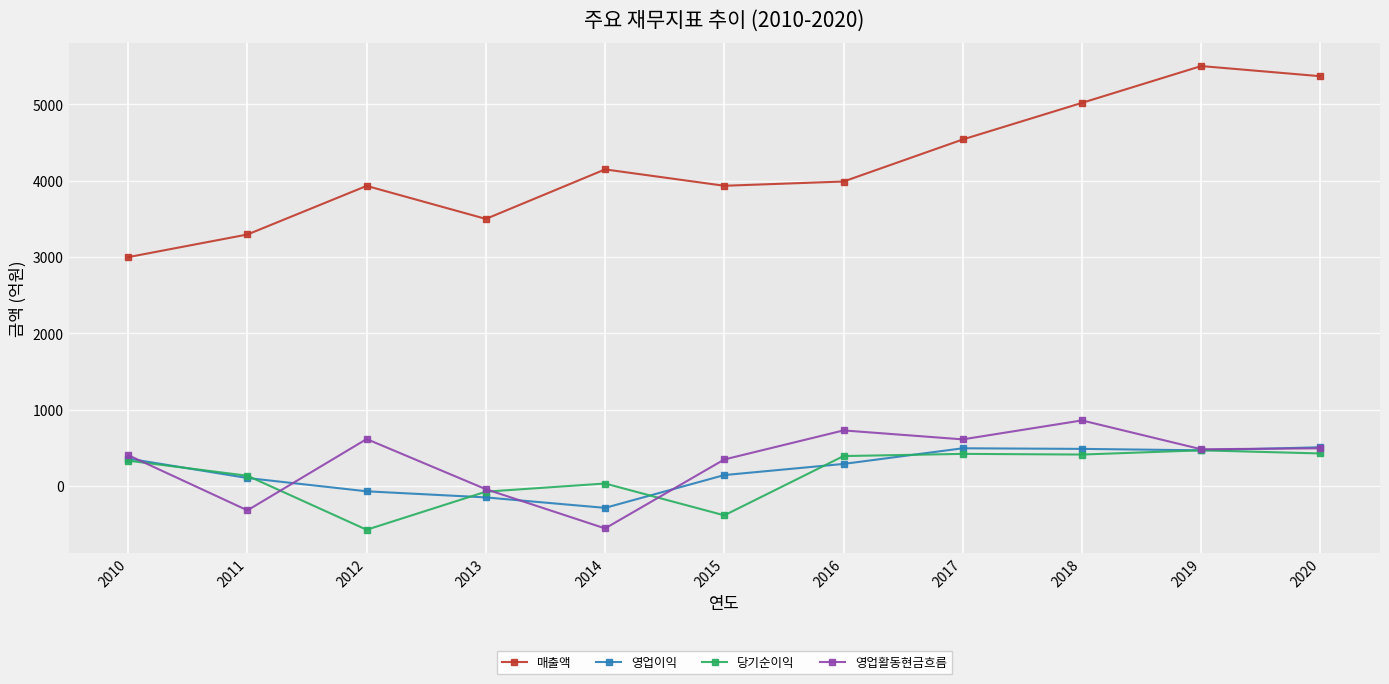

True or false: 당기순이익 has a value of 332.8 at 2010.

True